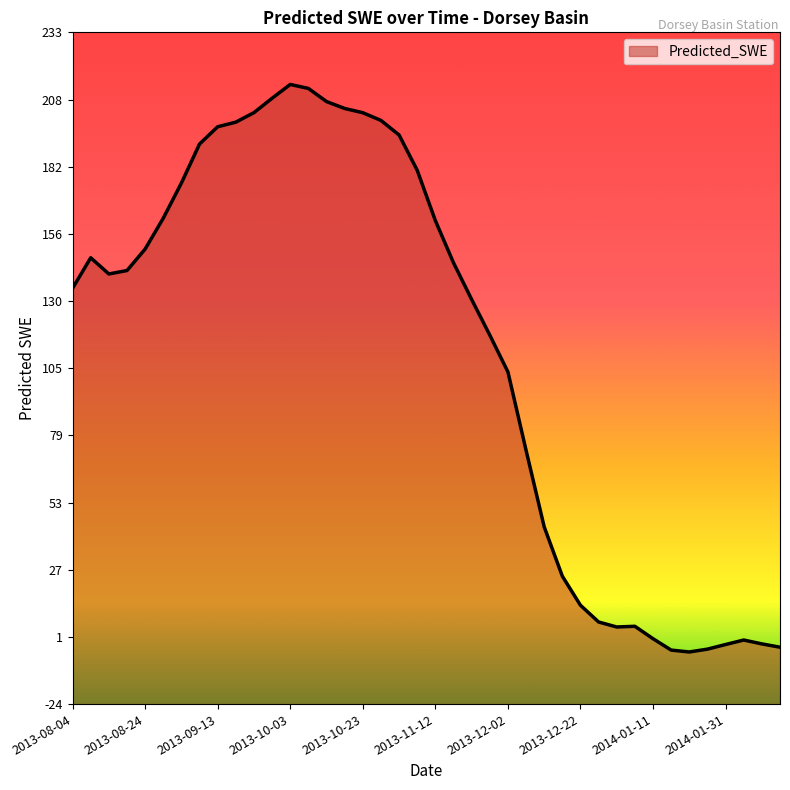

Reading left to right, list all the values displayed in this chart.

135.3	147.0	140.8	142.1	150.3	162.2	175.7	190.6	197.3	199.0	202.7	208.2	213.5	212.0	206.9	204.3	202.6	199.7	194.1	180.6	161.2	145.1	131.0	117.3	103.2	73.1	43.7	24.8	13.6	7.2	5.3	5.6	0.8	-3.6	-4.3	-3.2	-1.4	0.3	-1.2	-2.5